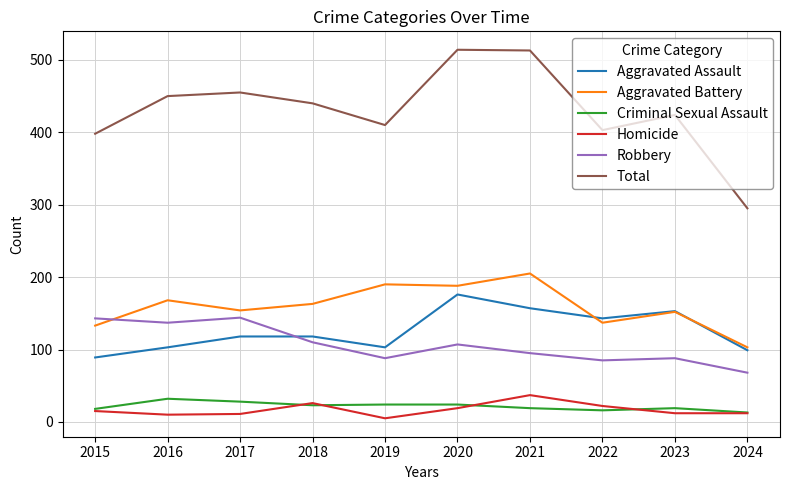

The value of Robbery at 2019 is 149. True or false?

False